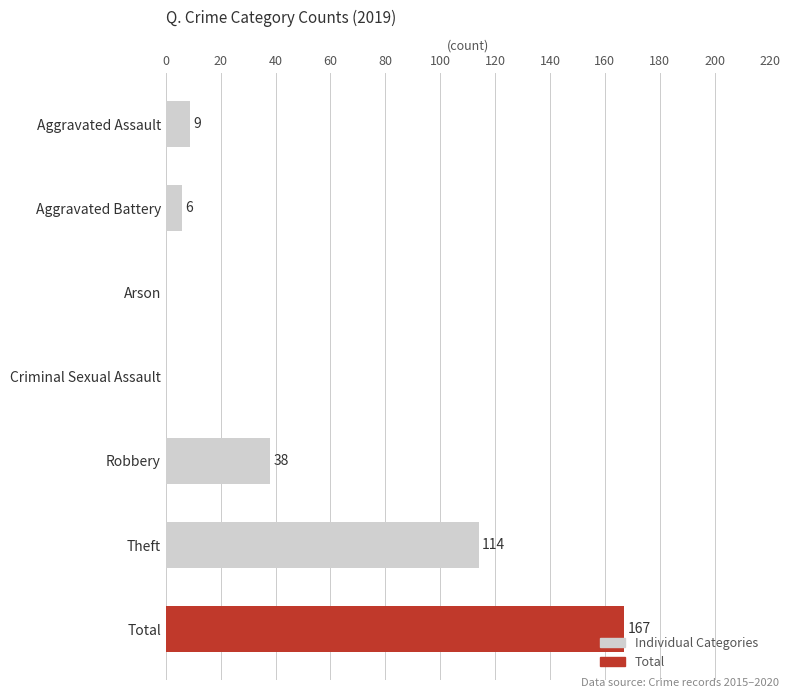

Is it true that the value at Robbery is 68?

False